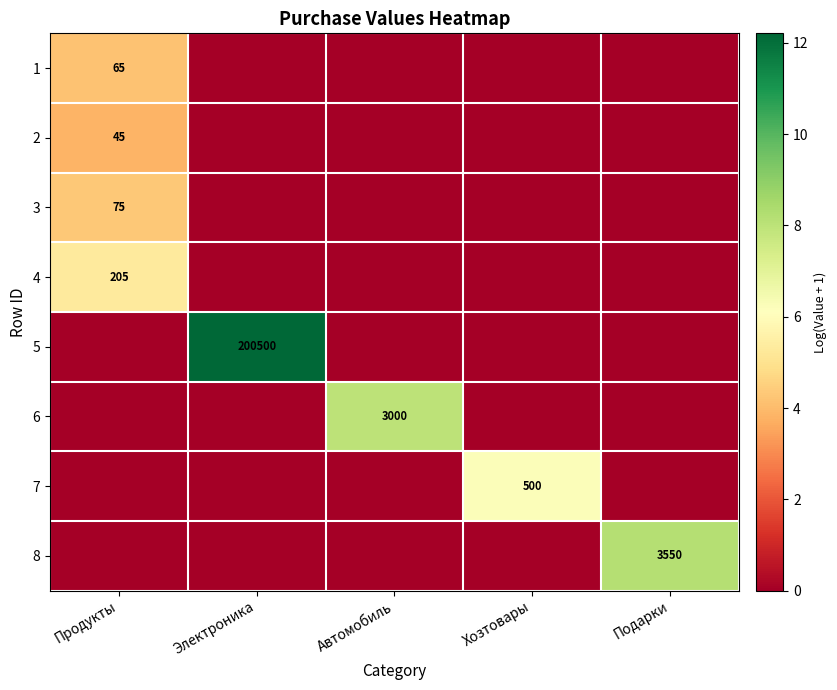

True or false: 7 has a value of 142 at Хозтовары.

False